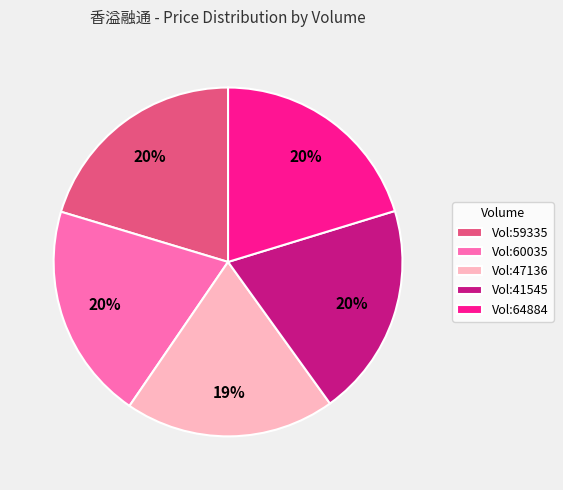

What percentage is the Vol:60035 slice, to the nearest percent?

20%